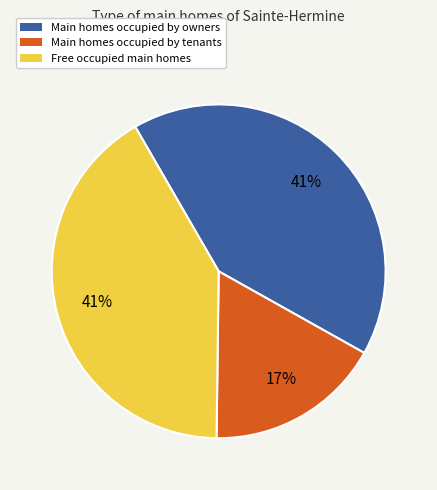

Does Main homes occupied by owners represent more than half of the total?

No